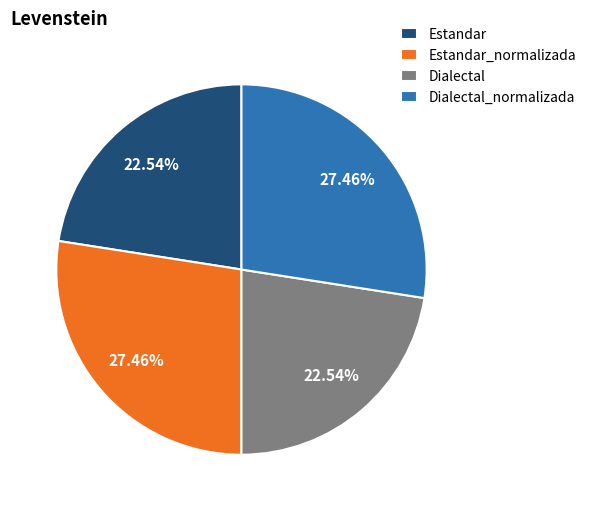

To the nearest percent, what percentage of the pie is Estandar_normalizada?

27%